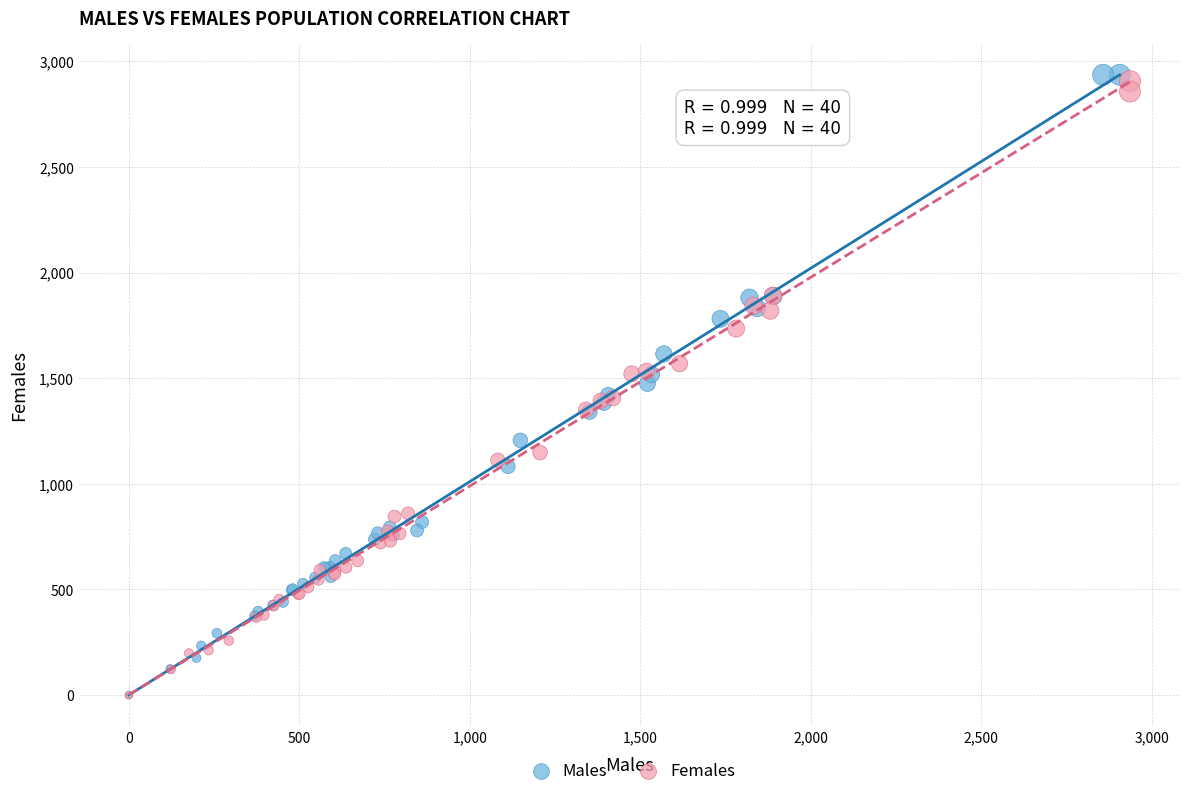

Which series has the widest spread of Y values?

Males